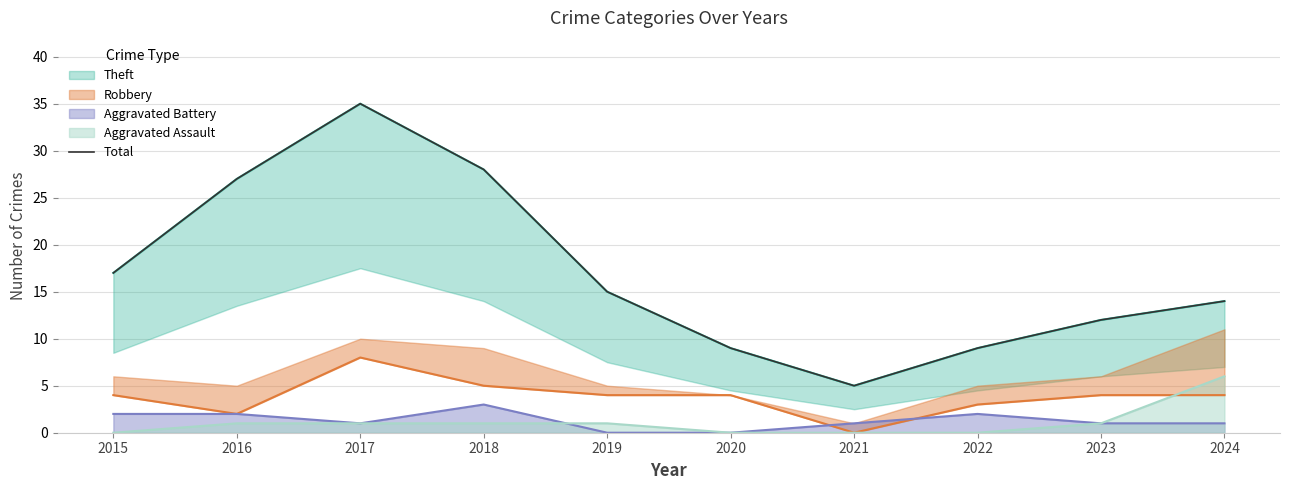

What is the difference between the values at 2018 and 2015?

11